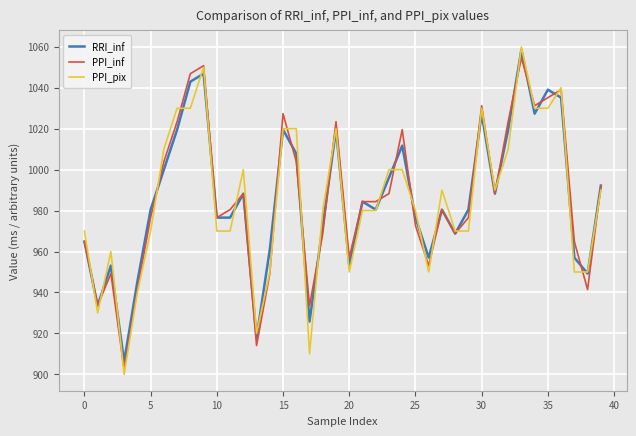

Which series has the largest range (max minus min)?

PPI_pix